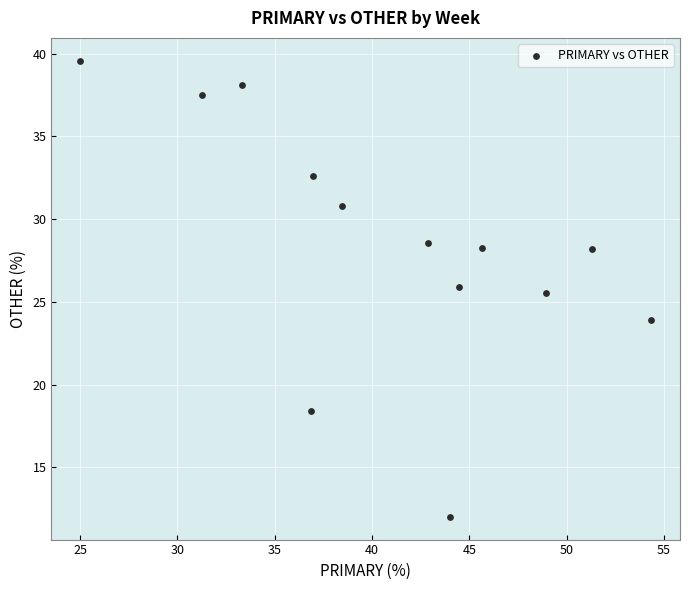

What Y value in the scatter plot is closest to 25?

25.5